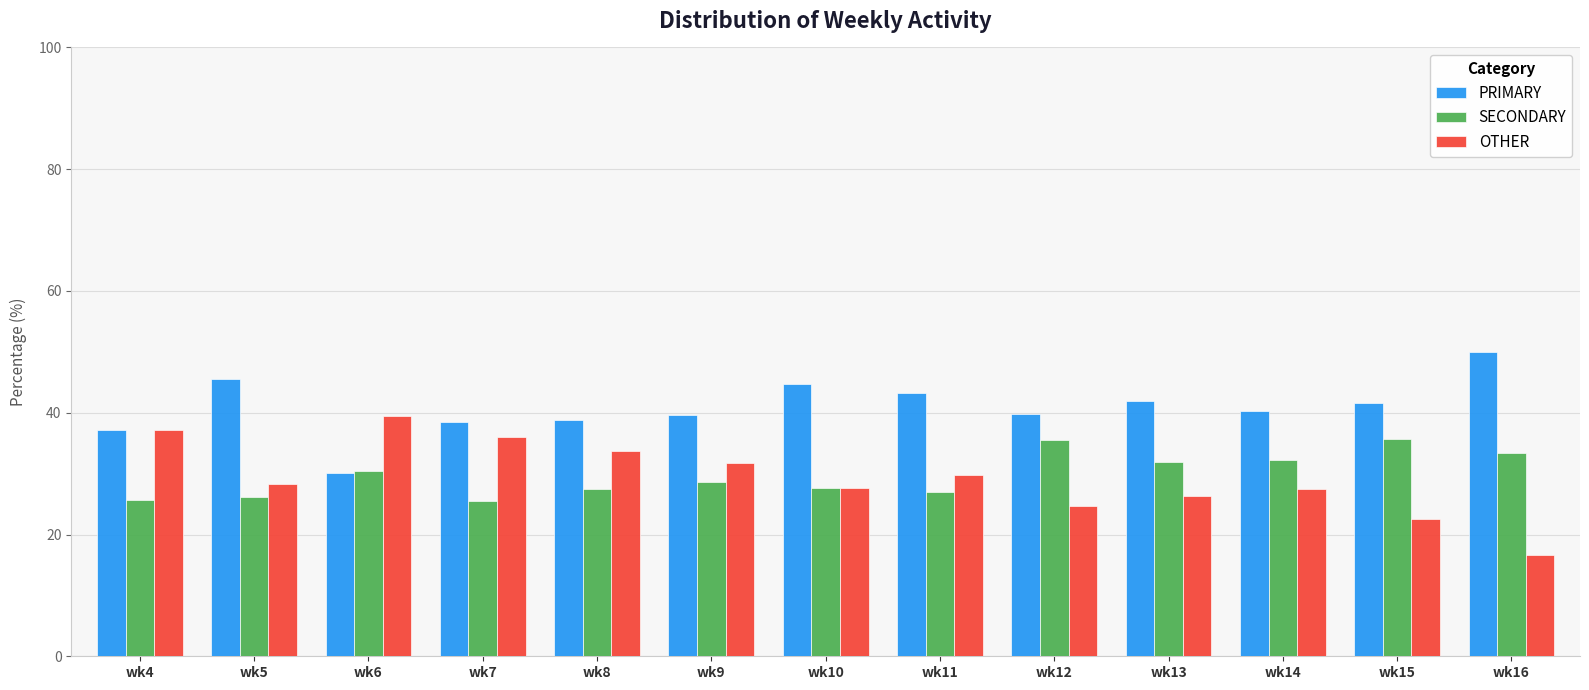

What is the approximate value of PRIMARY at wk9?

39.6